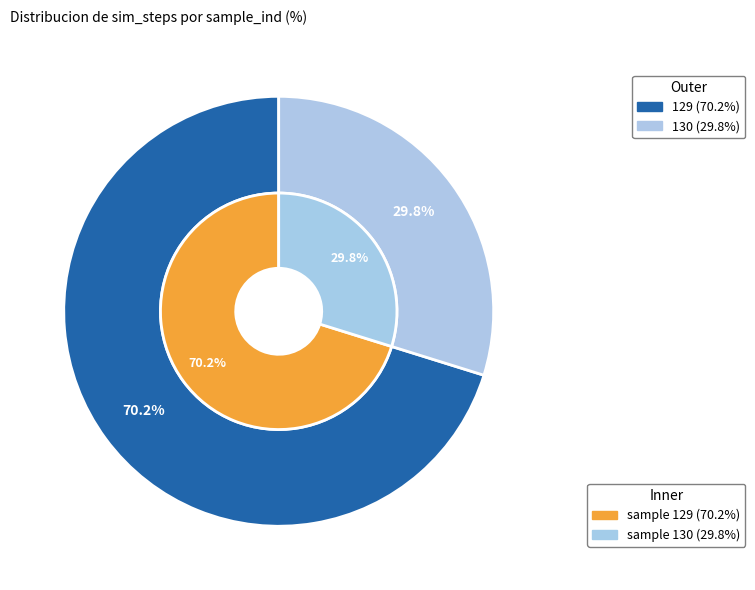

Which category has the biggest portion of the pie?

129